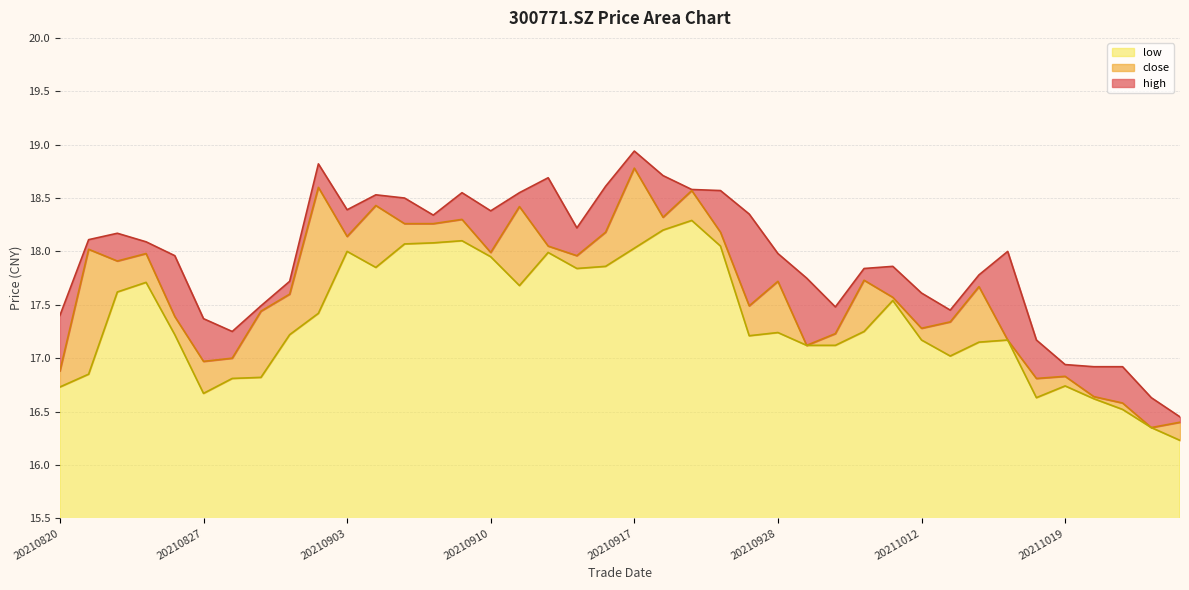

How many interior local peaks does the close series have?

12